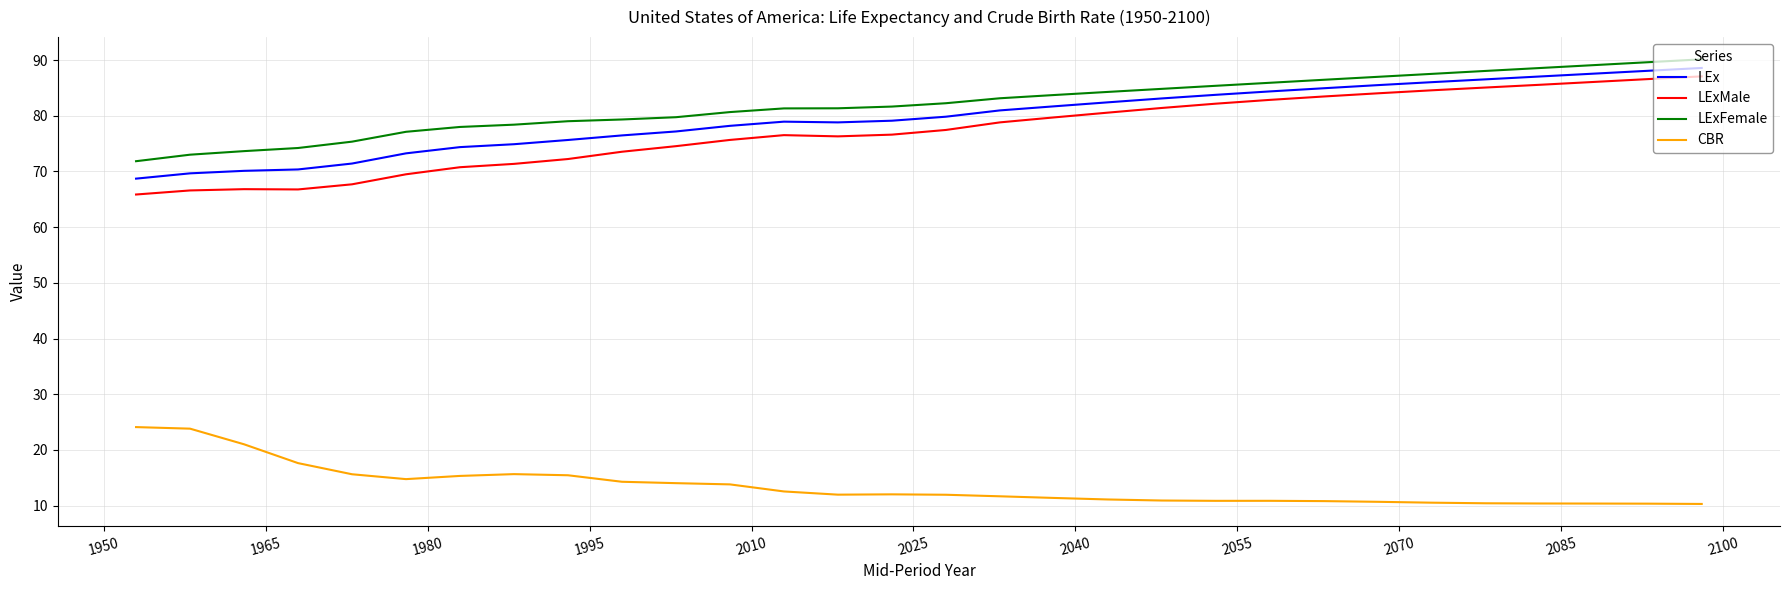

Which series has the largest total across all categories?

LExFemale